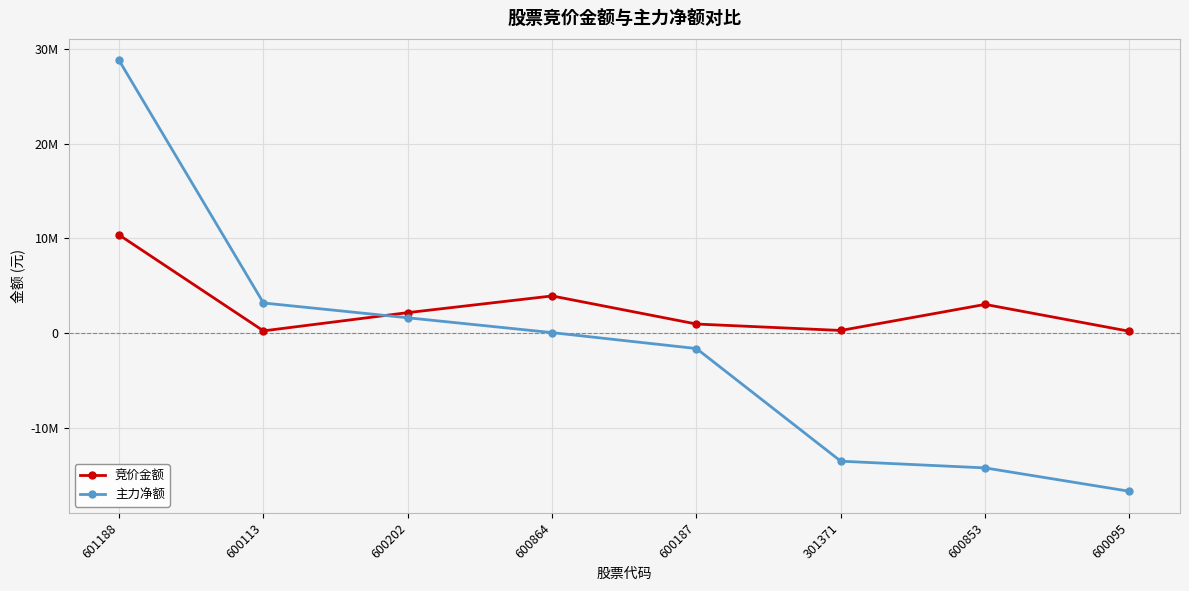

At which label does 主力净额 reach its peak?

601188